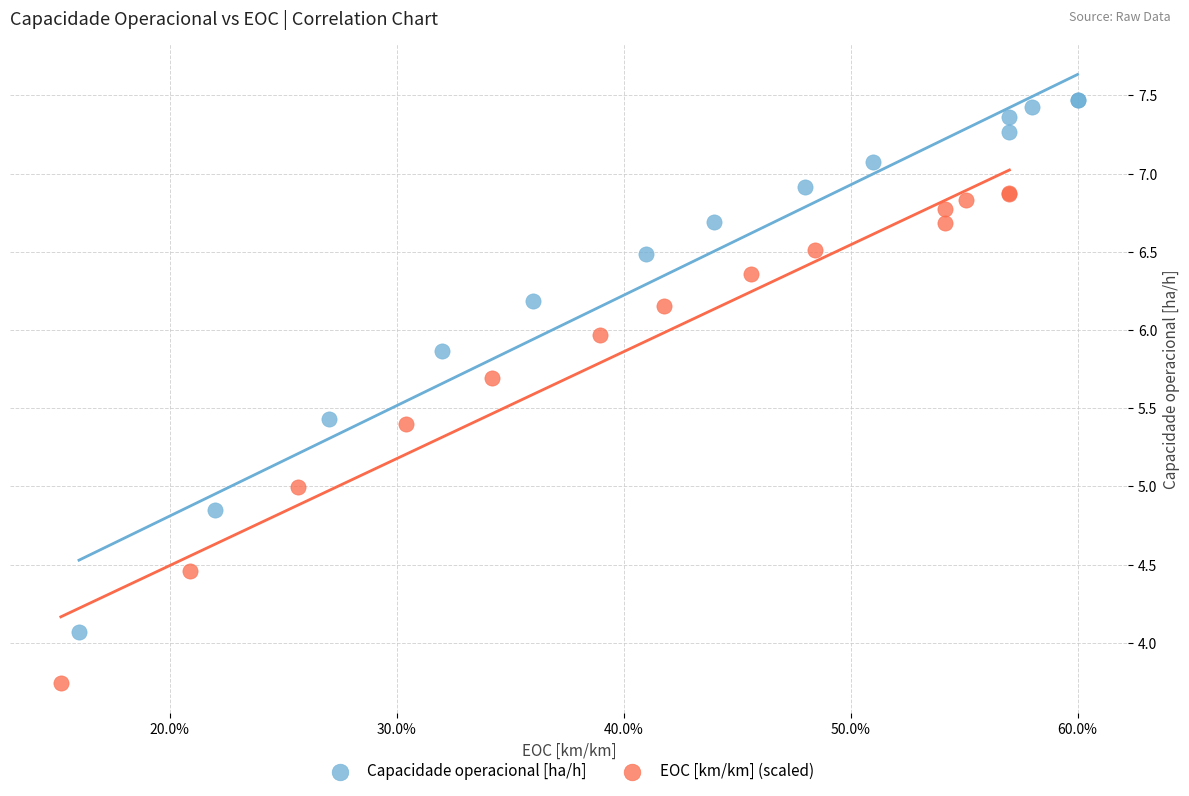

Which series reaches the maximum Y coordinate?

Capacidade operacional [ha/h]